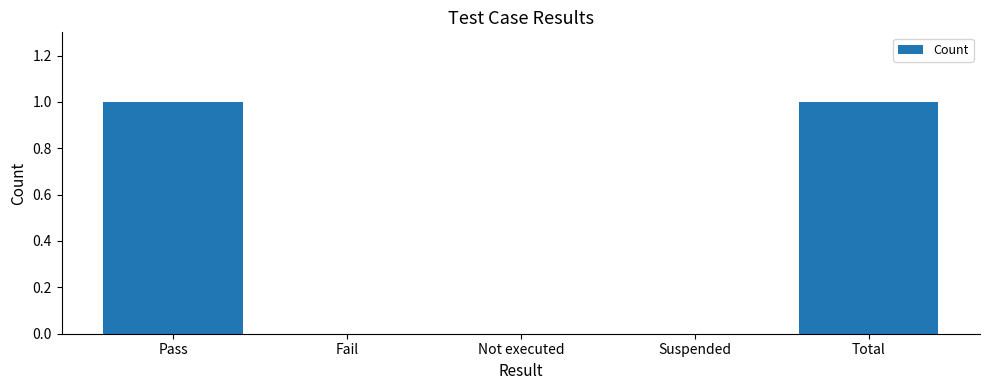

How many series are shown in this chart?

1